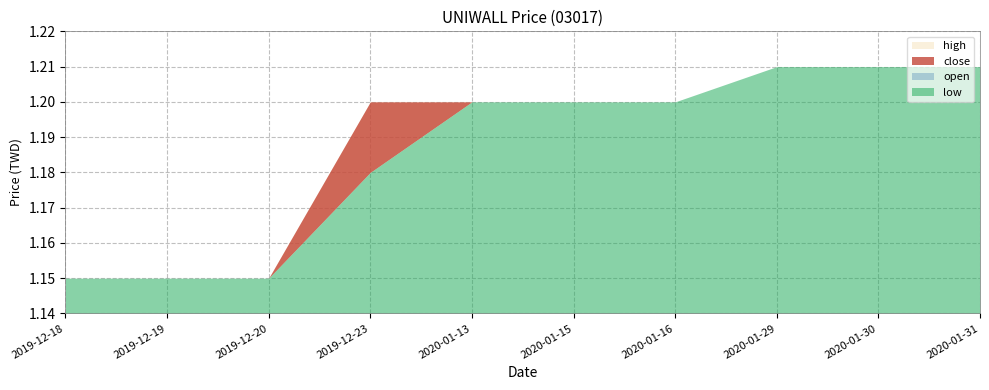

What is the approximate value of high at 2020-01-13?

1.2